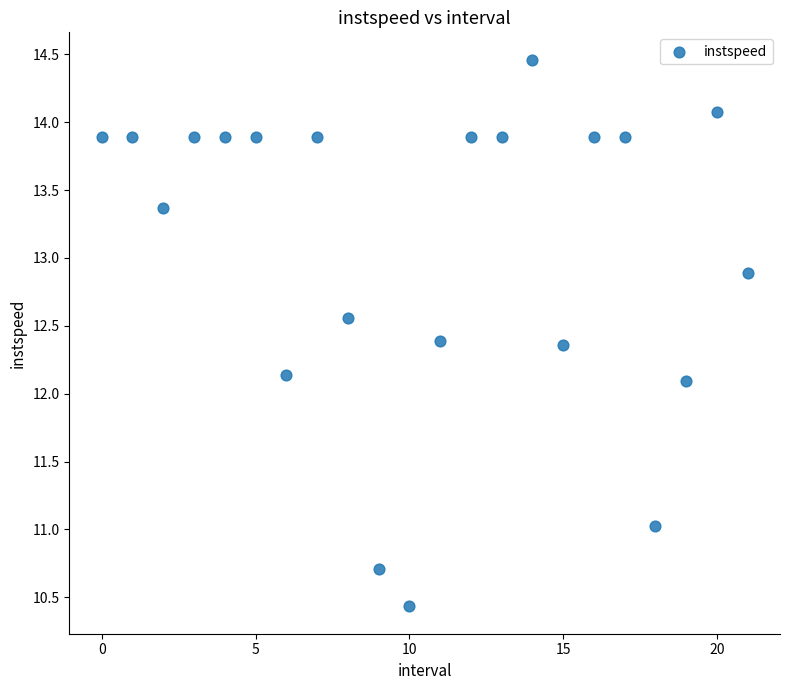

What is the range of Y values (max minus min)?

4.0